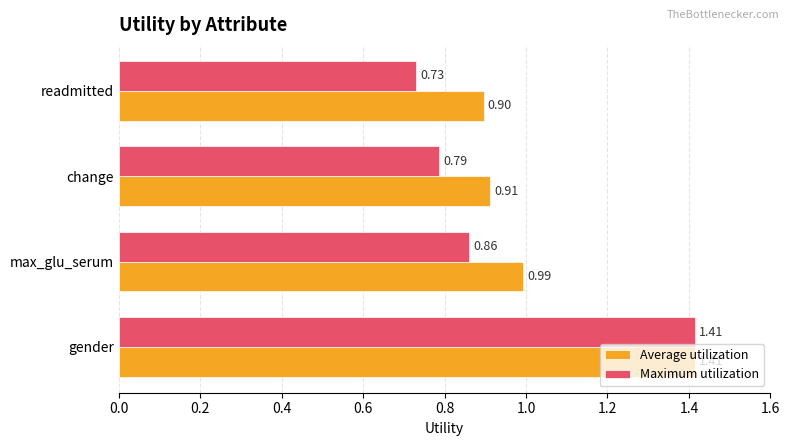

Rank the series by their average value, from highest to lowest.

Average utilization, Maximum utilization